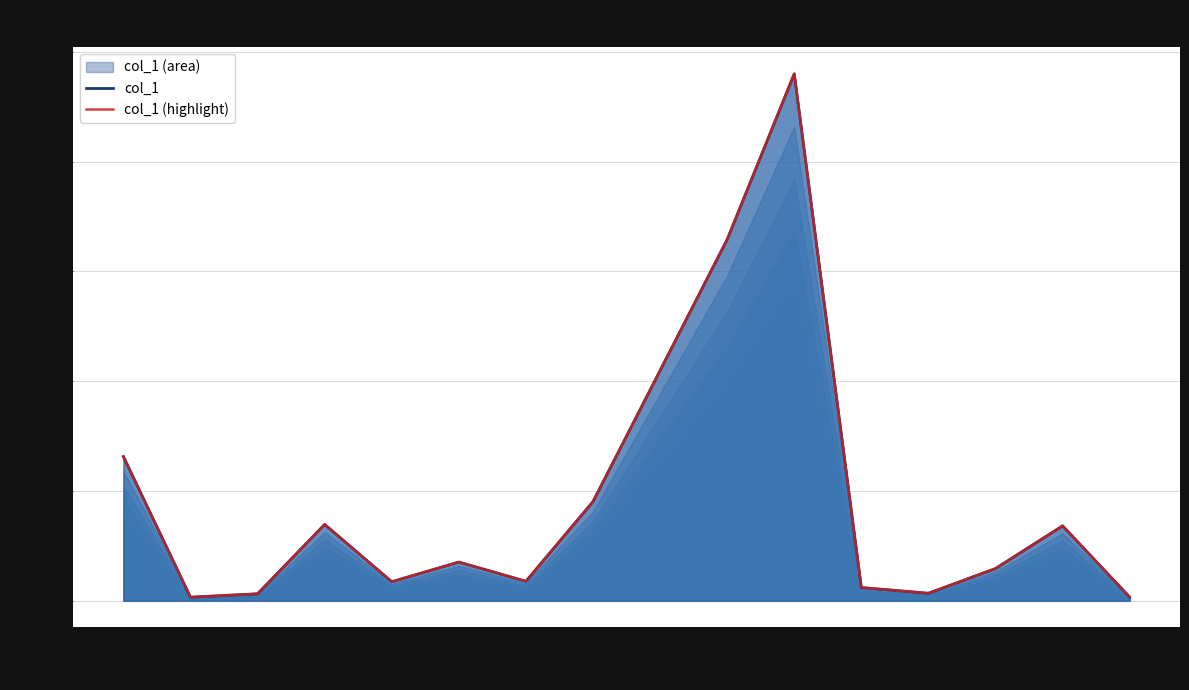

Reading left to right, extract all data points from this chart.

col_1: 131.4	3.3	6.4	69.6	17.4	35.3	17.8	90.4	329.2	480.1	12.1	6.9	29.4	68.3	3.4
col_1 (highlight): 131.4	3.3	6.4	69.6	17.4	35.3	17.8	90.4	329.2	480.1	12.1	6.9	29.4	68.3	3.4